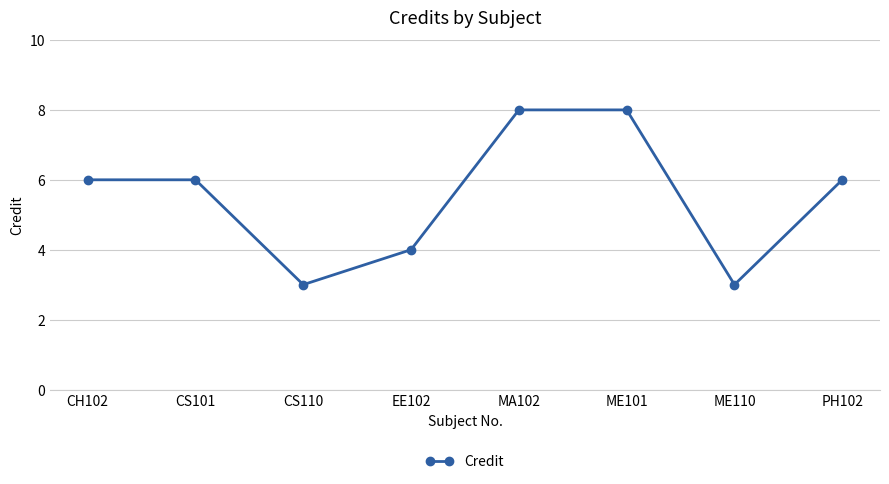

What is the minimum value shown in the chart?

3